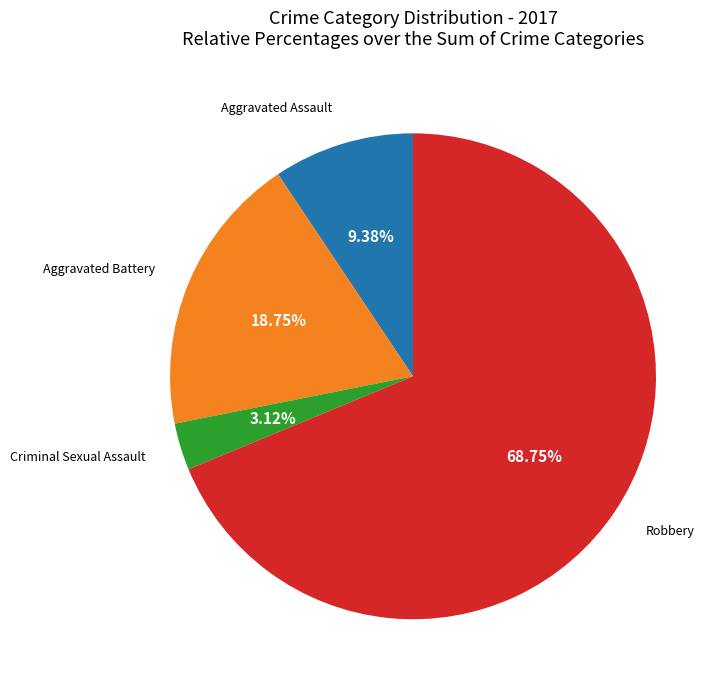

Does any single category account for the majority?

Yes